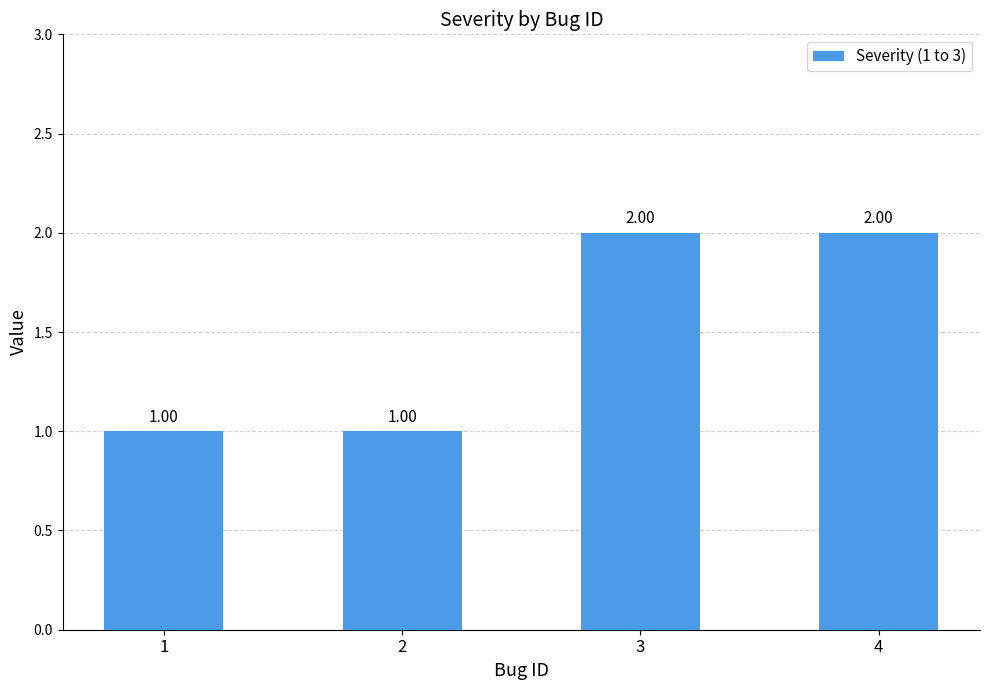

What is the change in value from 2 to 3?

+1